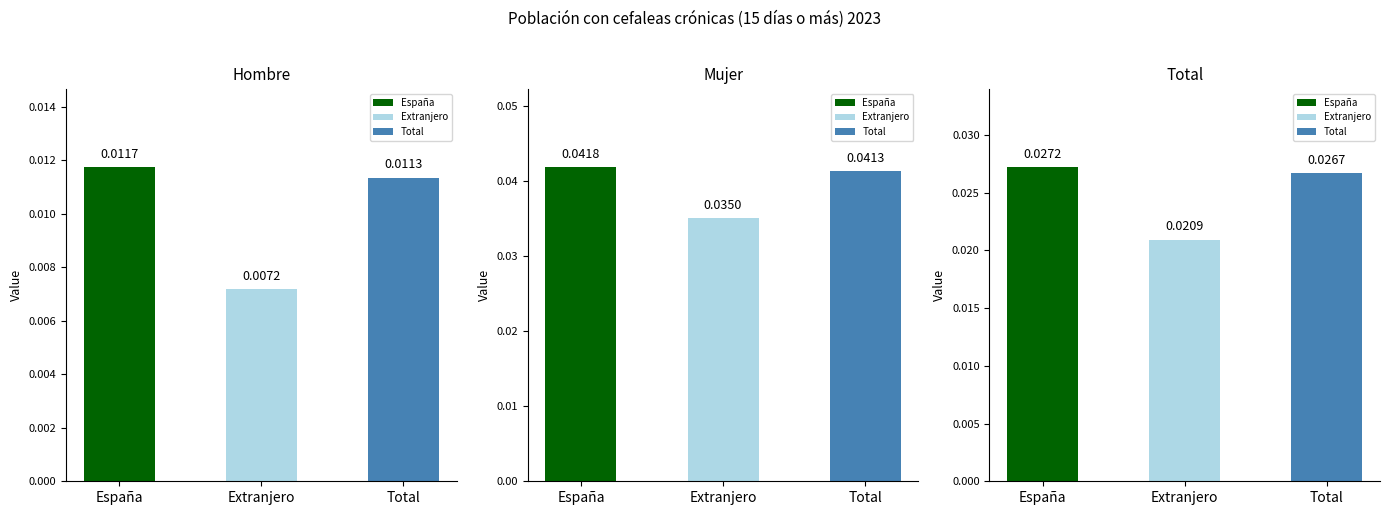

Which category has the lowest value in the Total series?

Extranjero